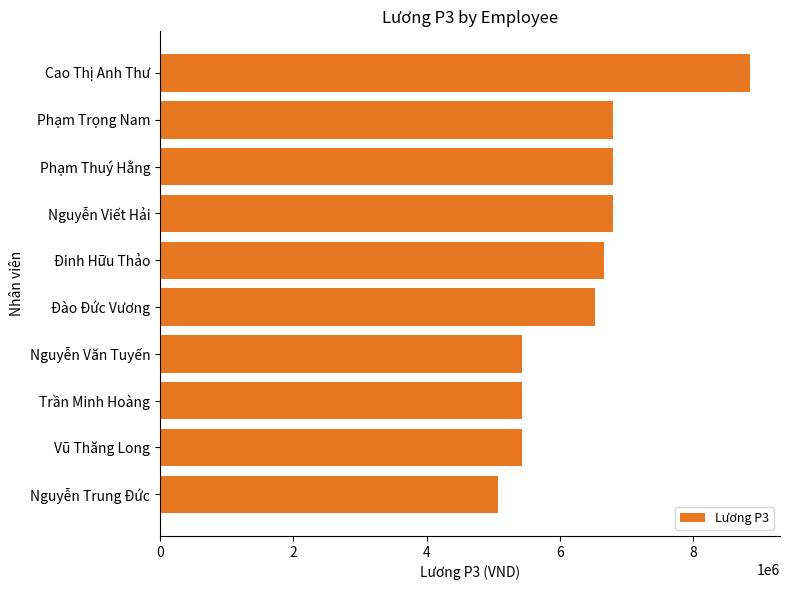

True or false: the data shows 8257472.4 at Trần Minh Hoàng.

False